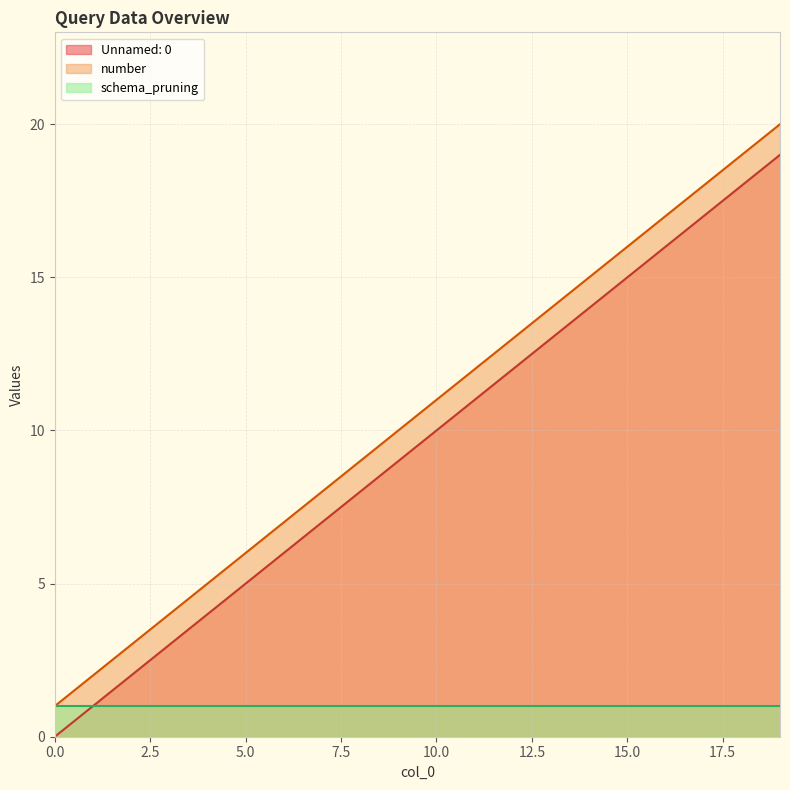

What is the value of the Unnamed: 0 point at the 13th from the left?

12